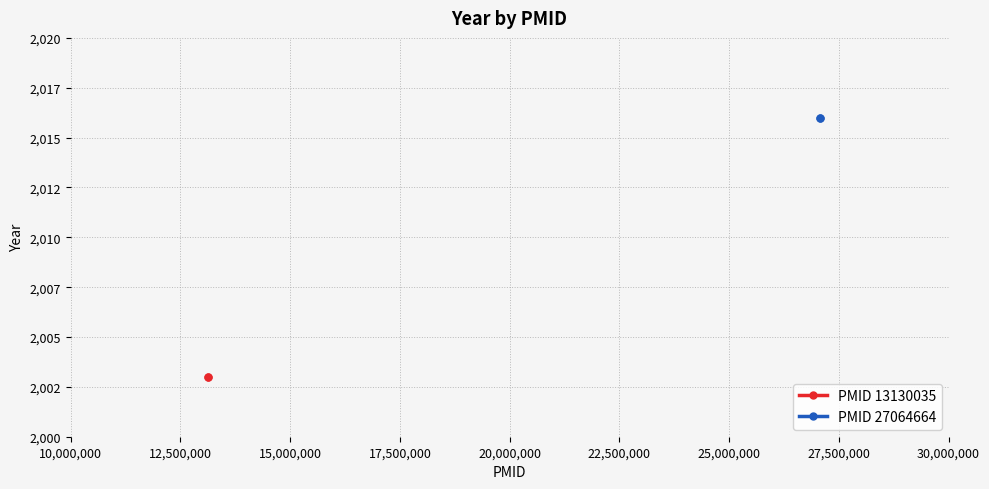

What is the greatest value displayed?

2016